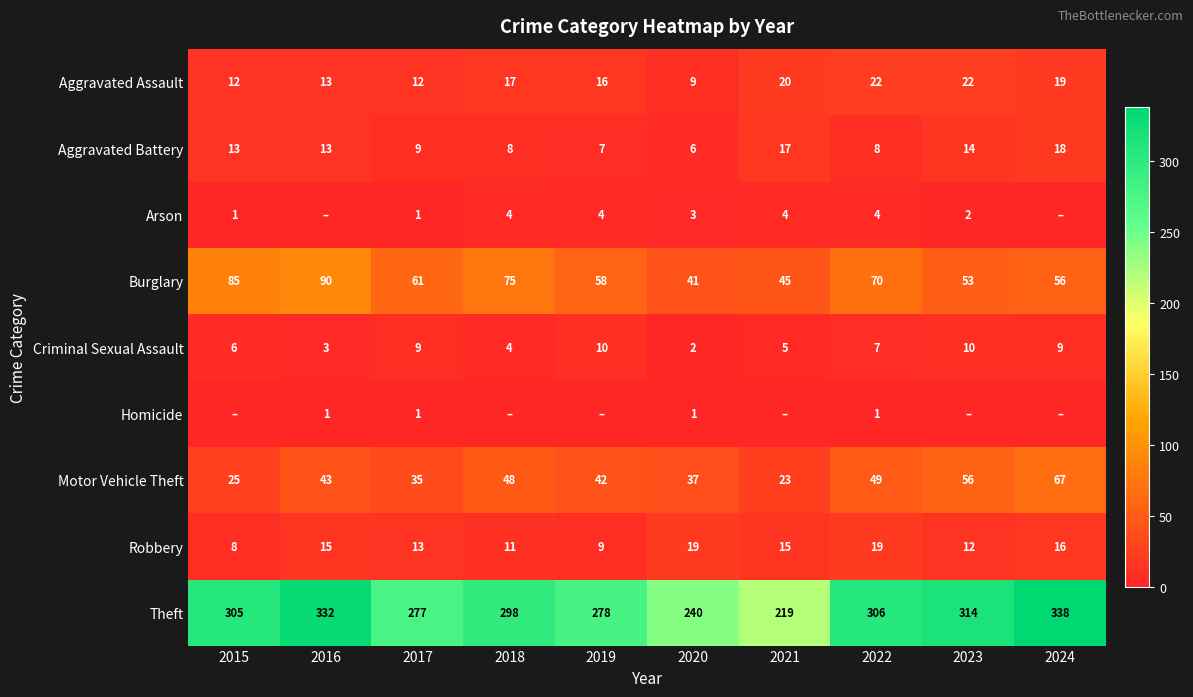

What is the approximate value of Robbery at 2024, to the nearest 10?

20